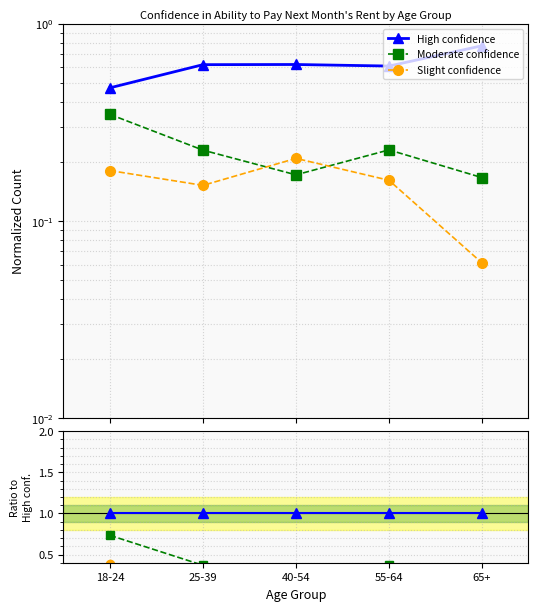

Reading left to right, transcribe all the data shown in this chart.

High confidence: 1.0	1.0	1.0	1.0	1.0
Moderate confidence: 0.7	0.4	0.3	0.4	0.2
Slight confidence: 0.4	0.2	0.3	0.3	0.1